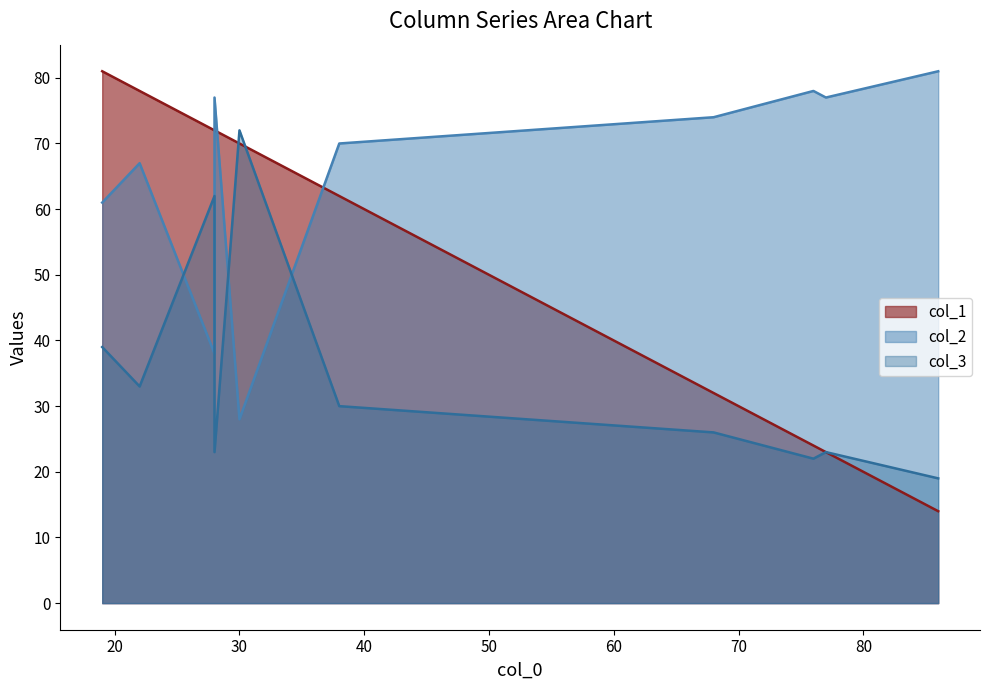

How many interior local peaks does the col_2 series have?

3